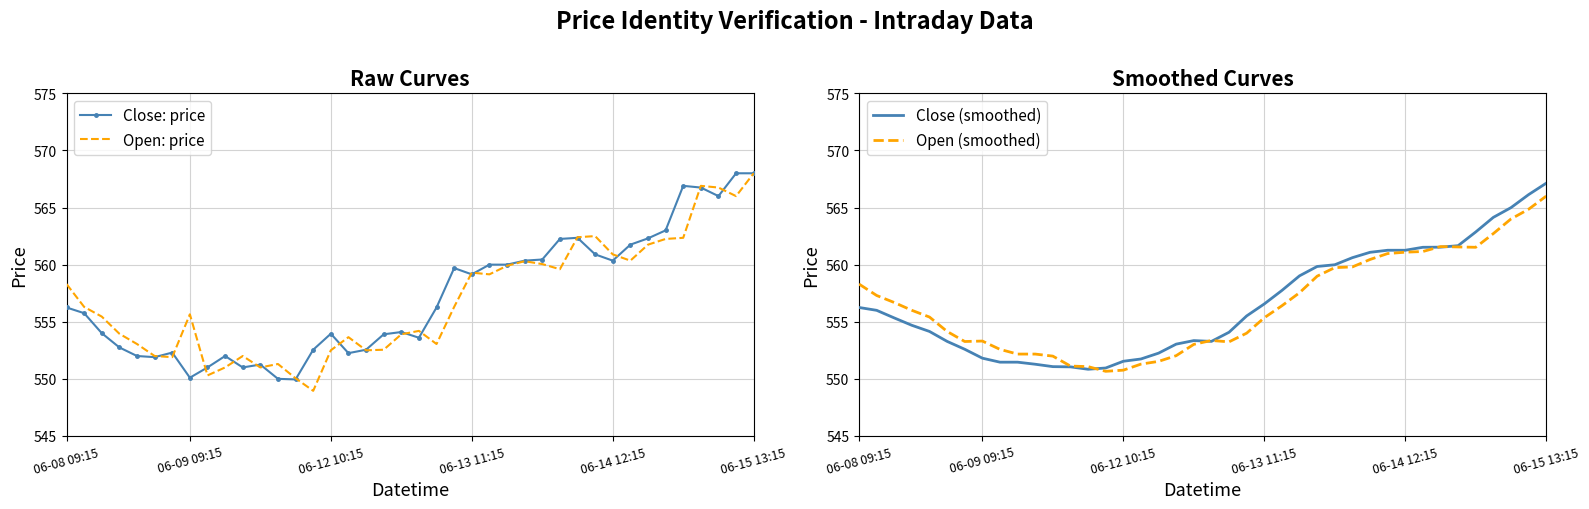

How many values in the Open (smoothed) series exceed 556?

19